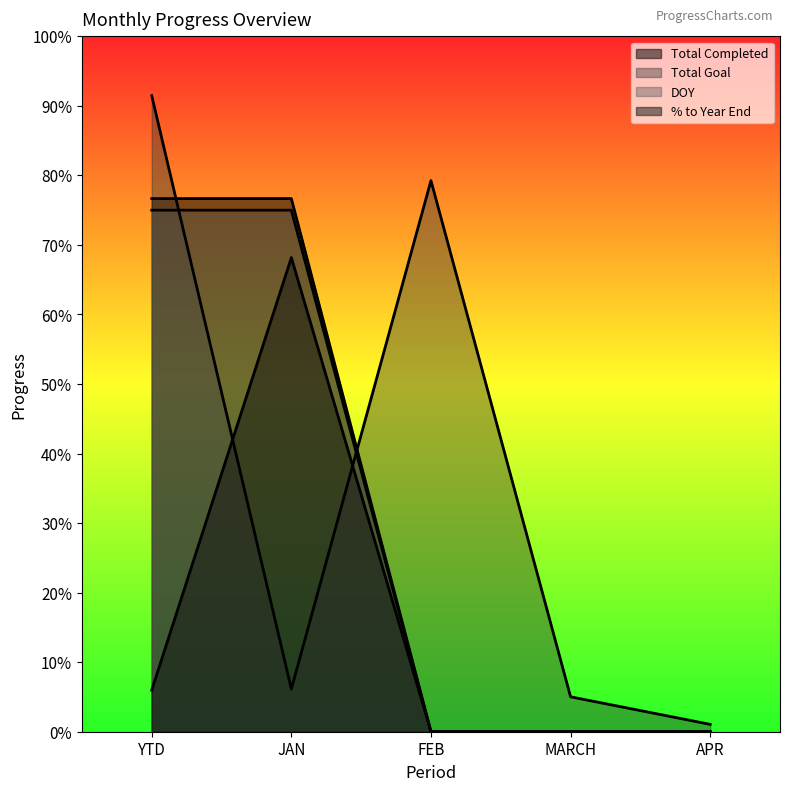

How many lines are shown in the chart?

4